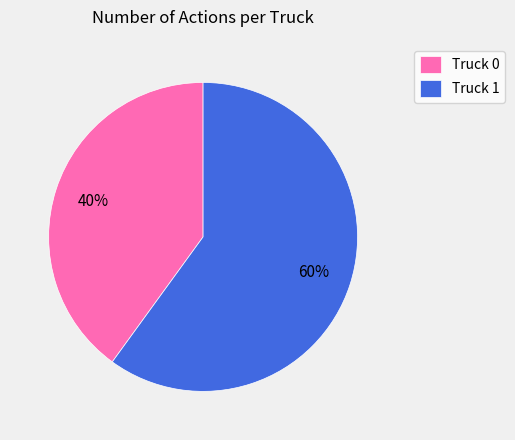

True or false: Truck 1 accounts for 60% of the total.

True